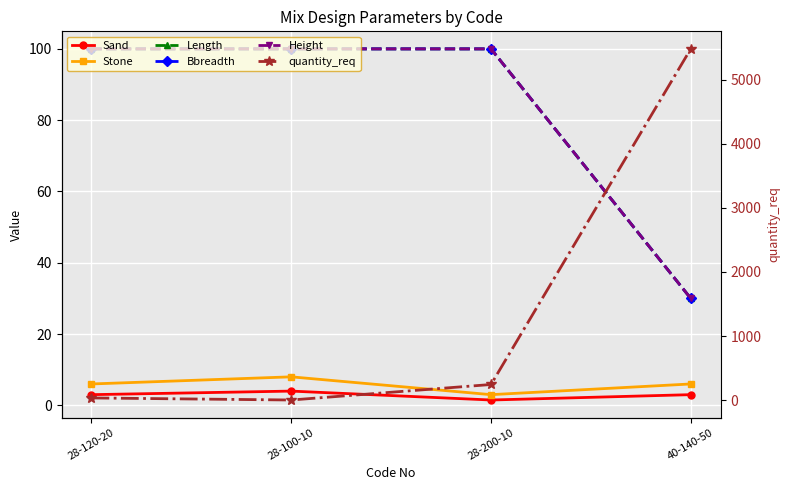

Between 28-120-20 and 28-200-10, which series saw the biggest shift?

quantity_req